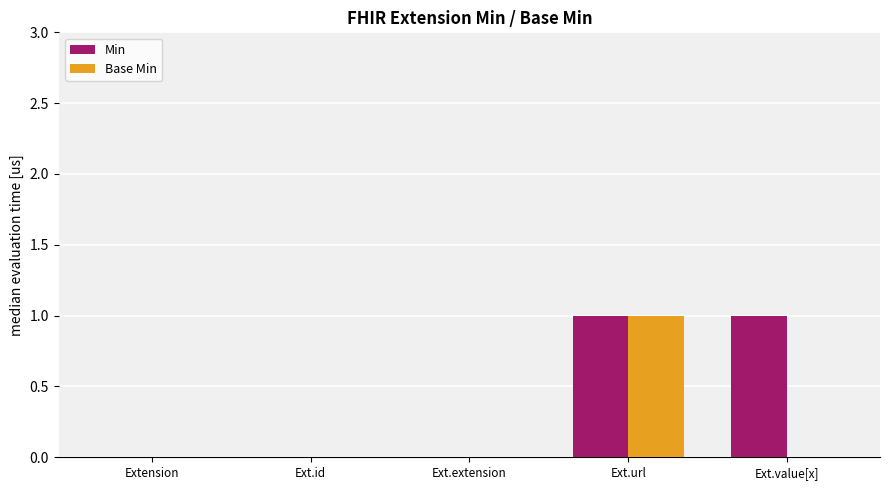

How many data points does each series have?

5